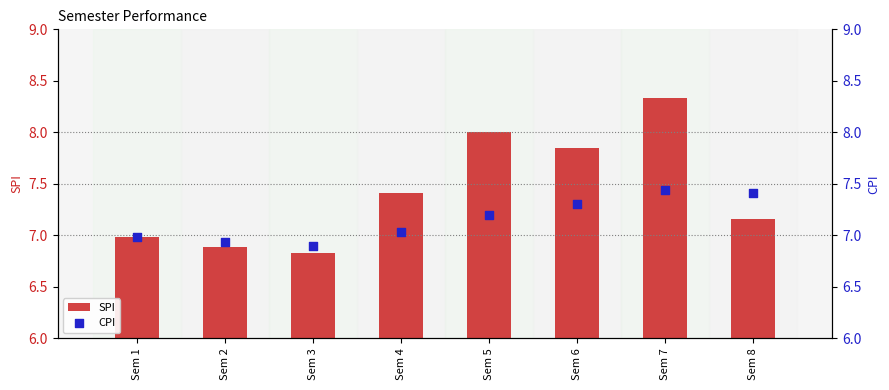

Which series has the largest total across all categories?

SPI